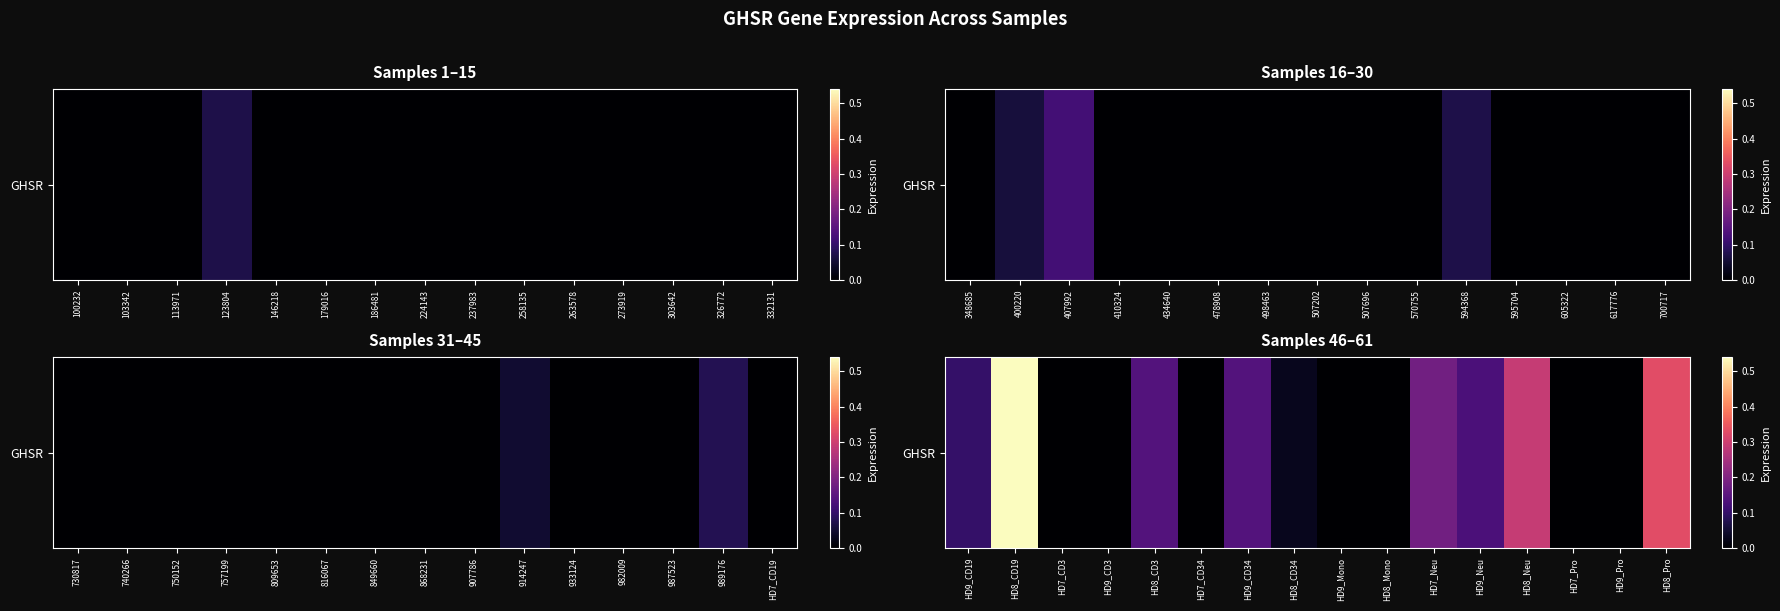

The chart shows a value of 0.4 at HD9_CD3. True or false?

False